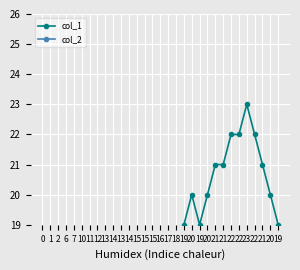

What is the label of the 7th point from the left?

11